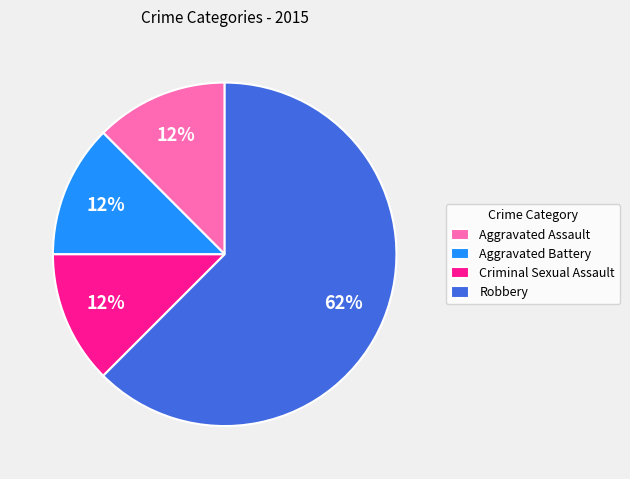

Which category has the biggest portion of the pie?

Robbery